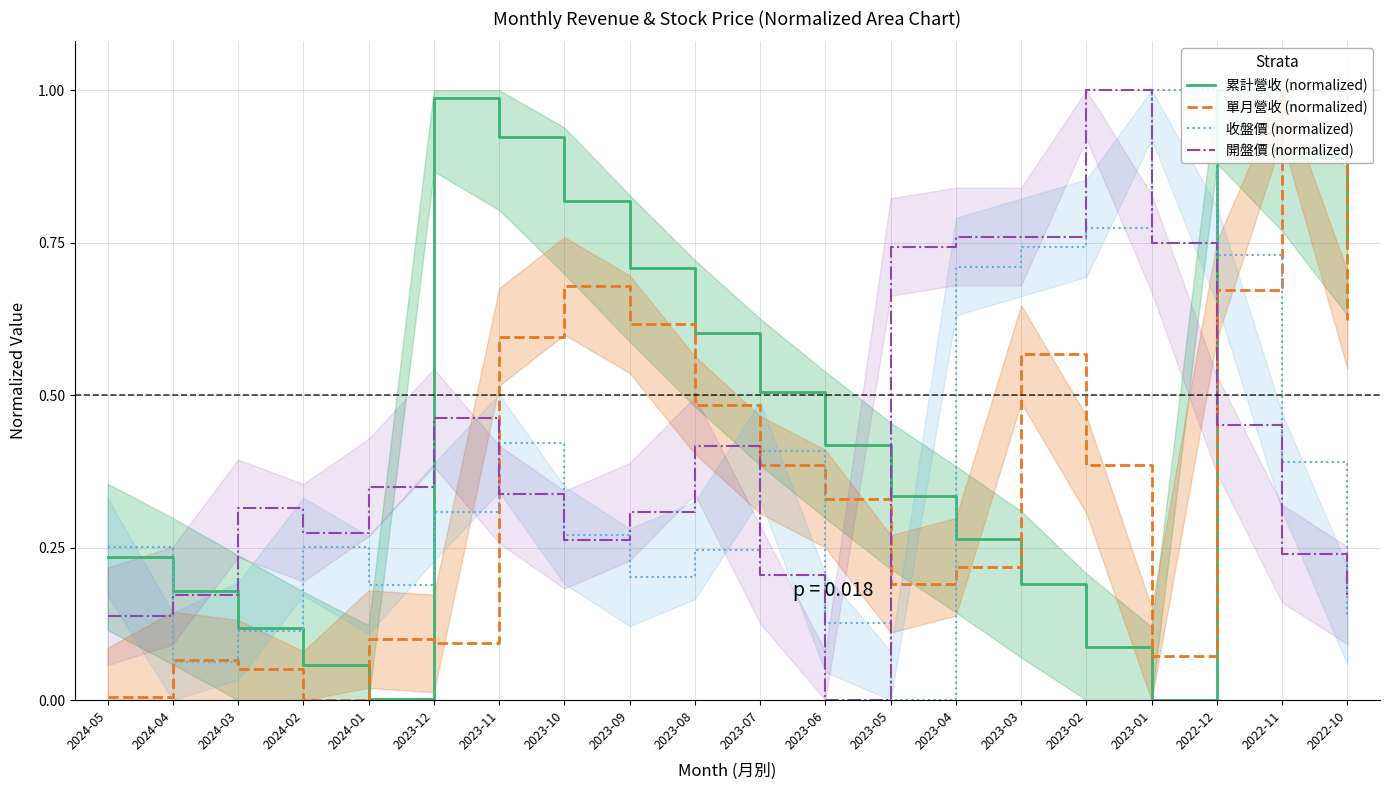

List the series in order of their peak value, highest first.

累計營收 (normalized), 單月營收 (normalized), 收盤價 (normalized), 開盤價 (normalized)